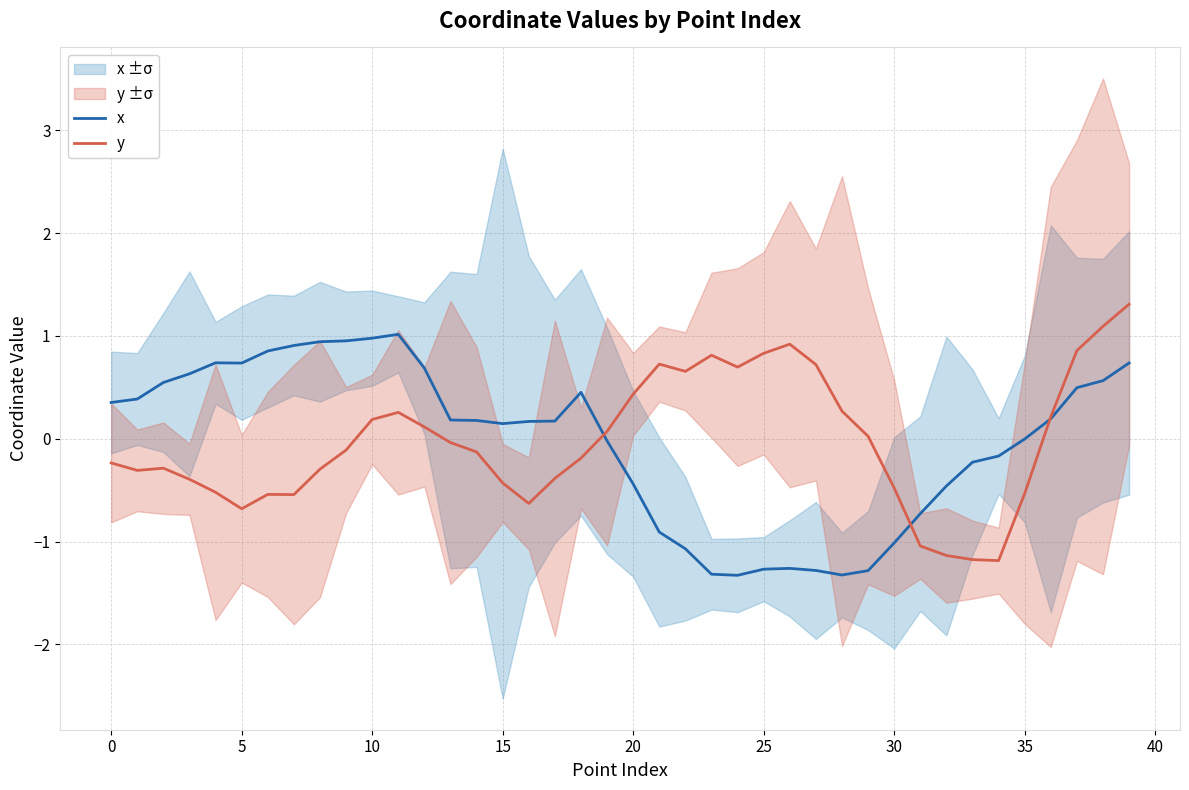

True or false: y has a value of 0.3 at 28.

True